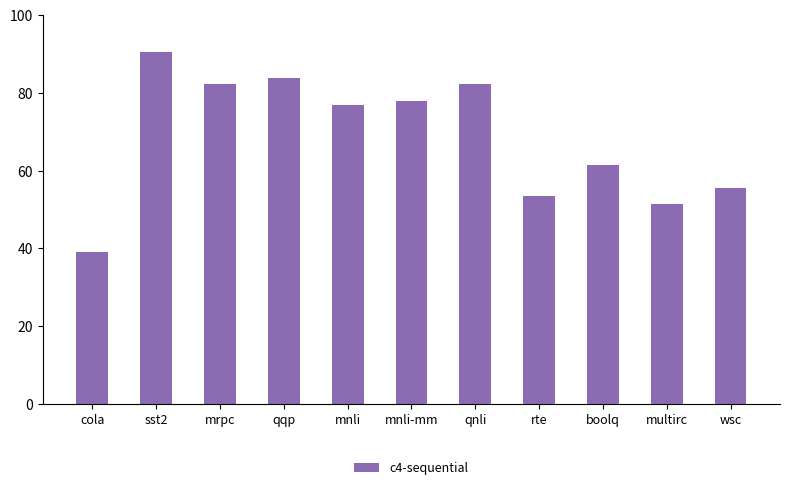

What is the label of the 9th bar from the right?

mrpc